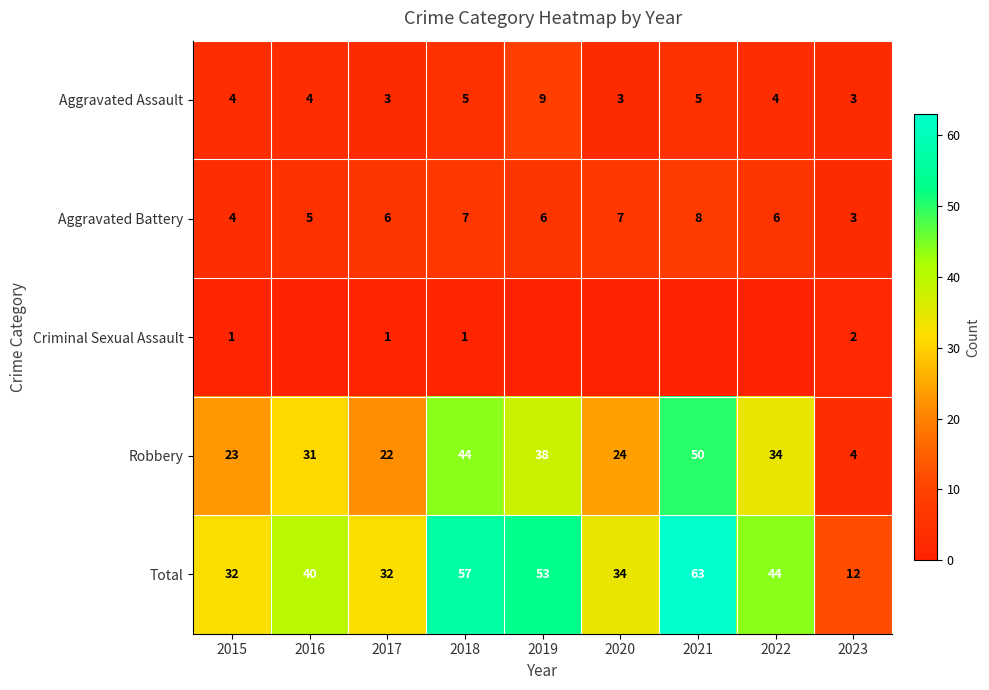

Count the Aggravated Assault values in the range 3 to 5.

8